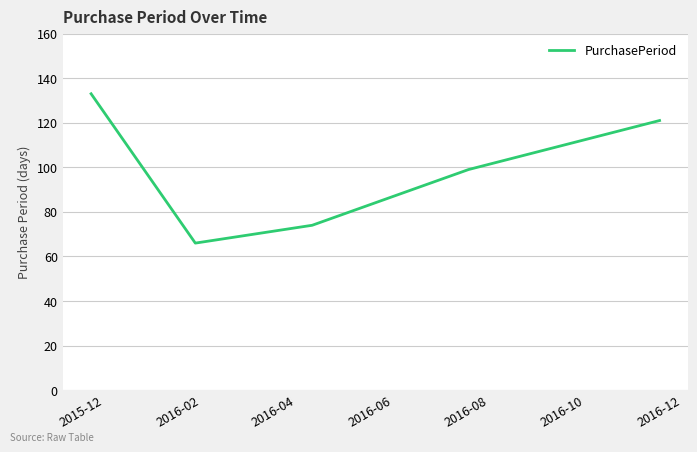

What is the smallest value displayed?

66